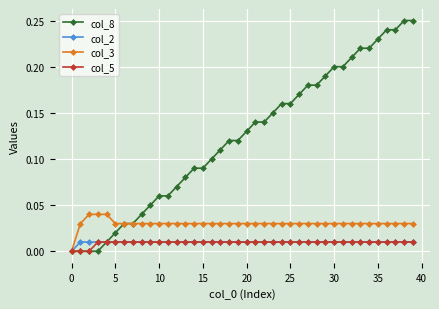

Which series has the largest total across all categories?

col_8